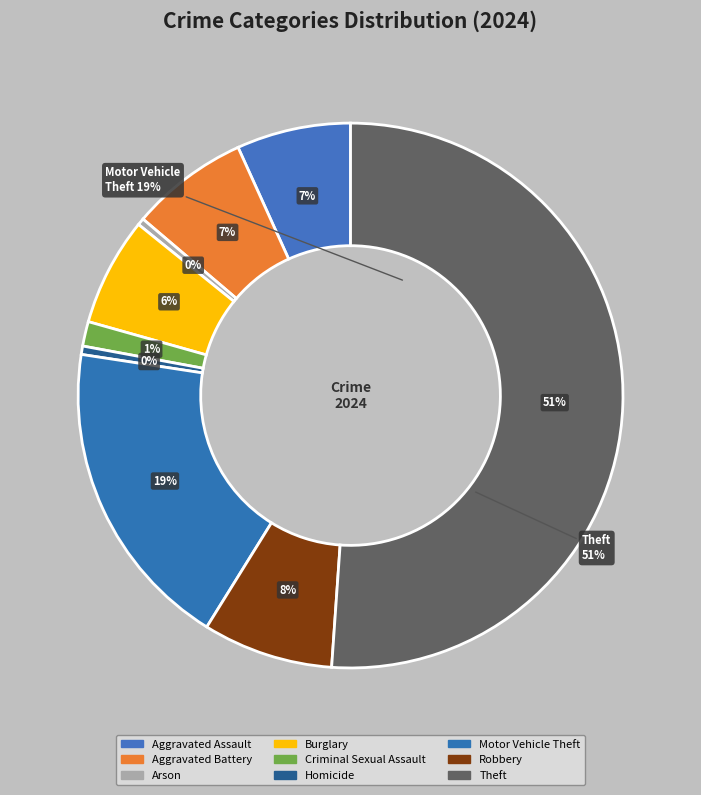

To the nearest percent, what is the combined percentage of Robbery and Arson?

8%